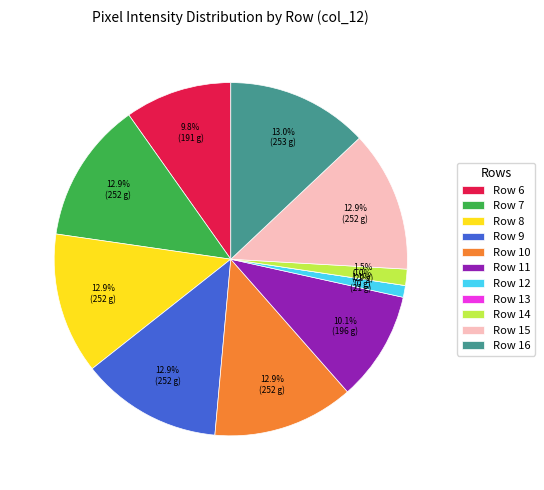

Is there any slice that represents more than half of the pie?

No